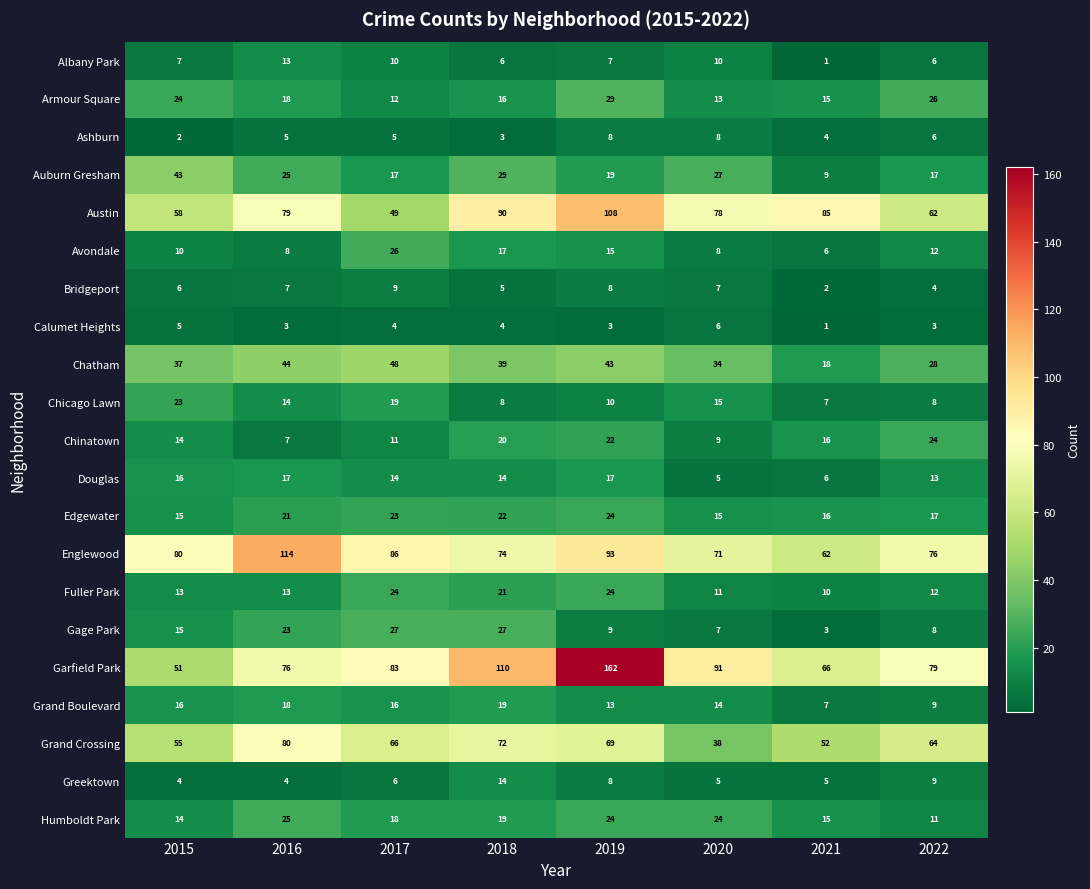

Which series has the largest range (max minus min)?

Garfield Park